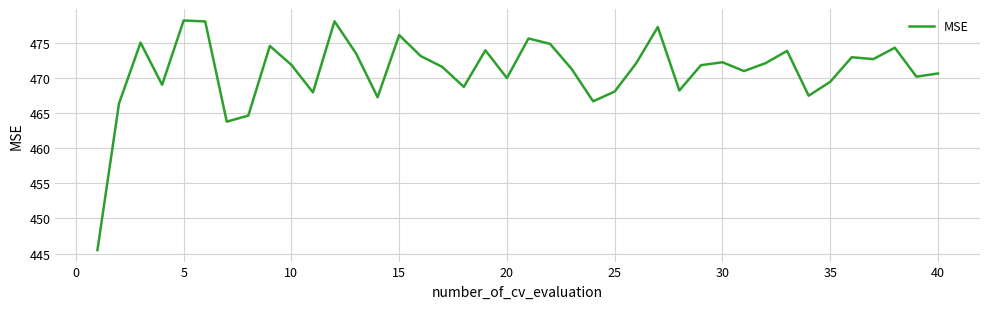

Does the chart have visible grid lines?

Yes